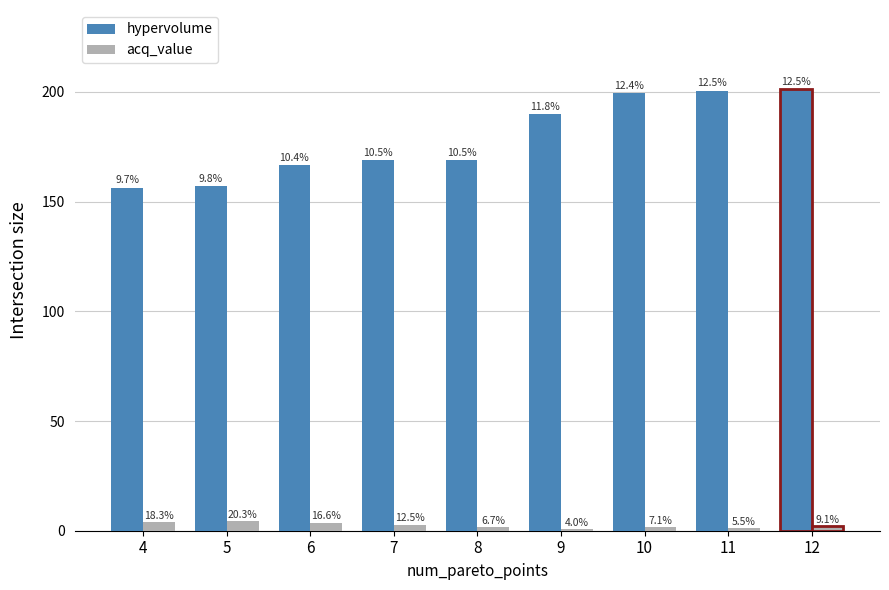

Are the bars grouped side by side (vs. stacked)?

Yes